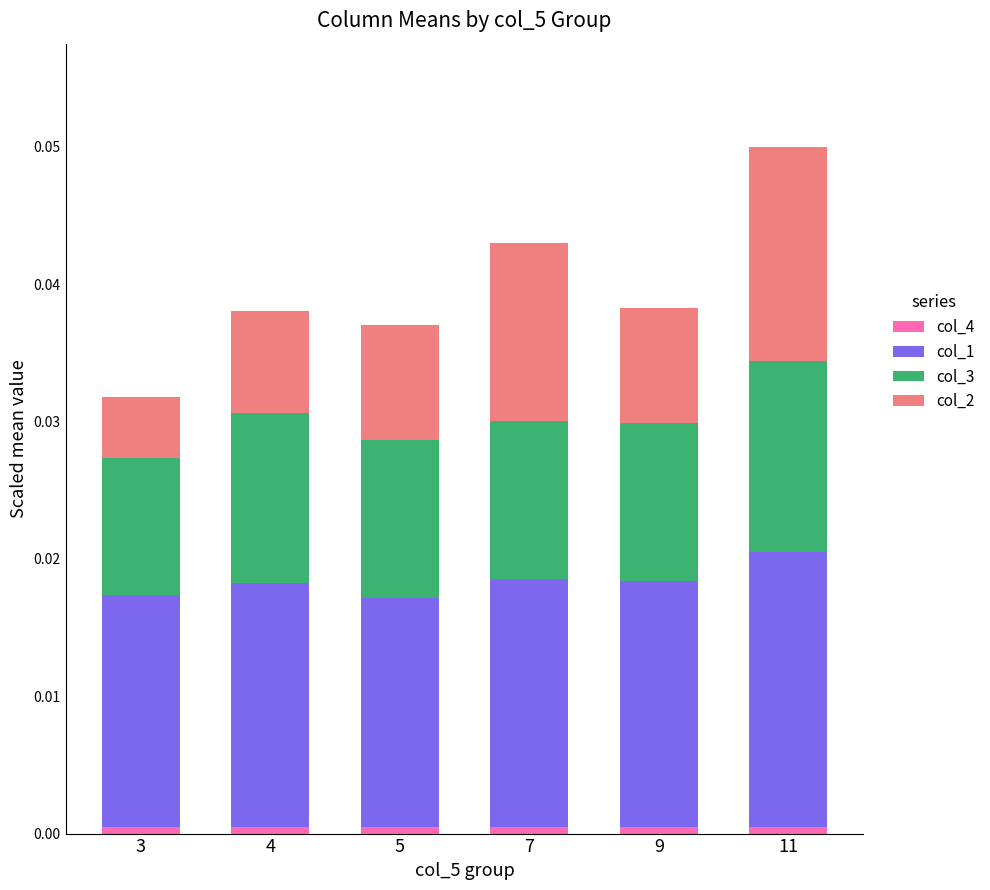

Count the number of categories in the chart.

6